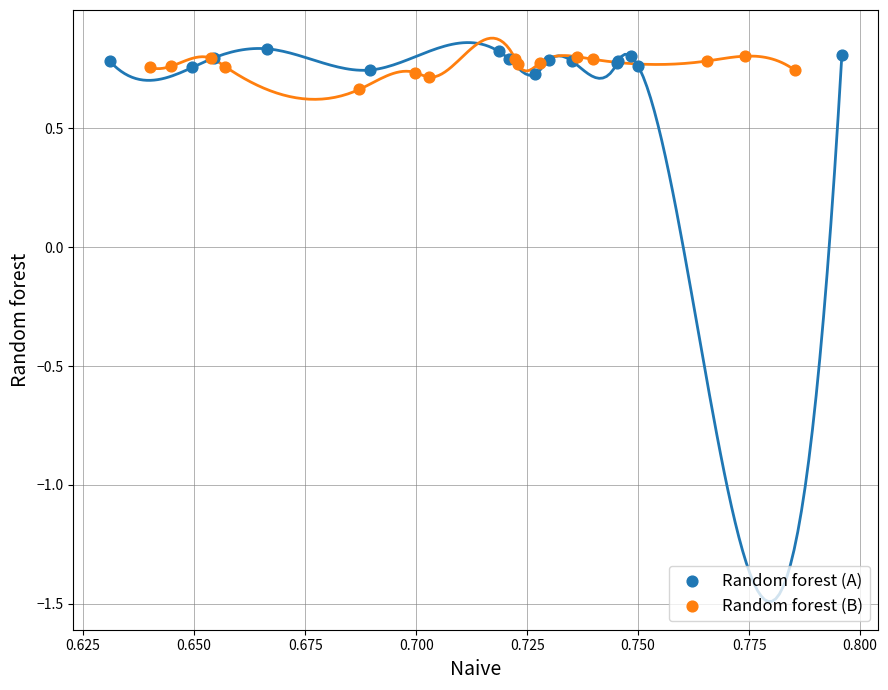

What are all the series names shown in the legend?

Random forest (A), Random forest (B)